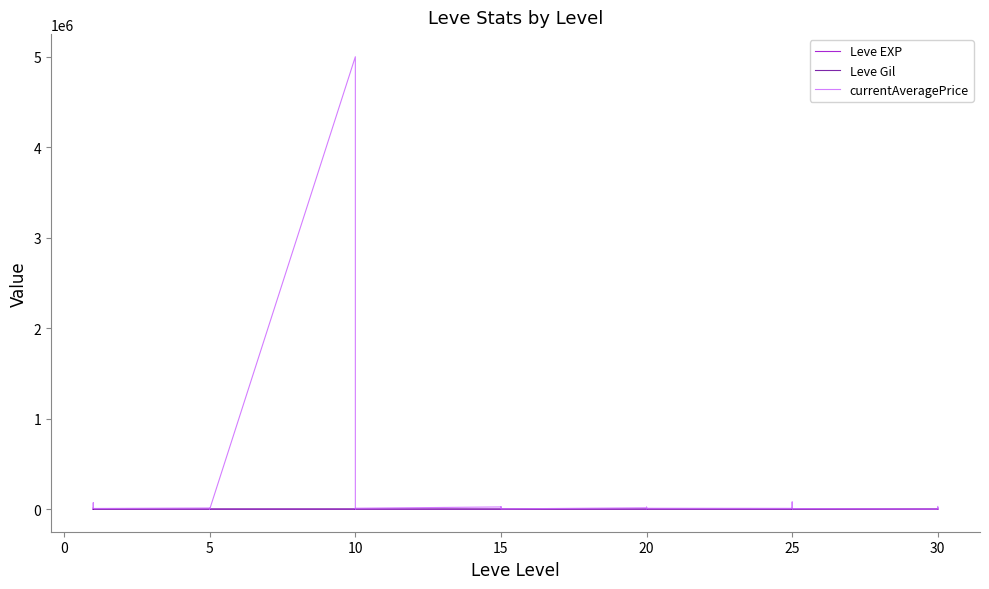

What are all the series names shown in the legend?

Leve EXP, Leve Gil, currentAveragePrice